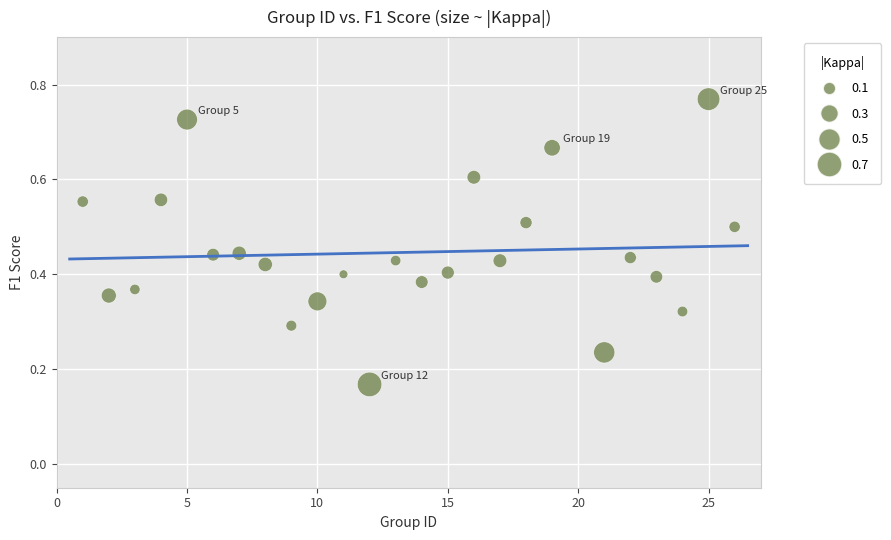

What is the range of X values (max minus min)?

25.0